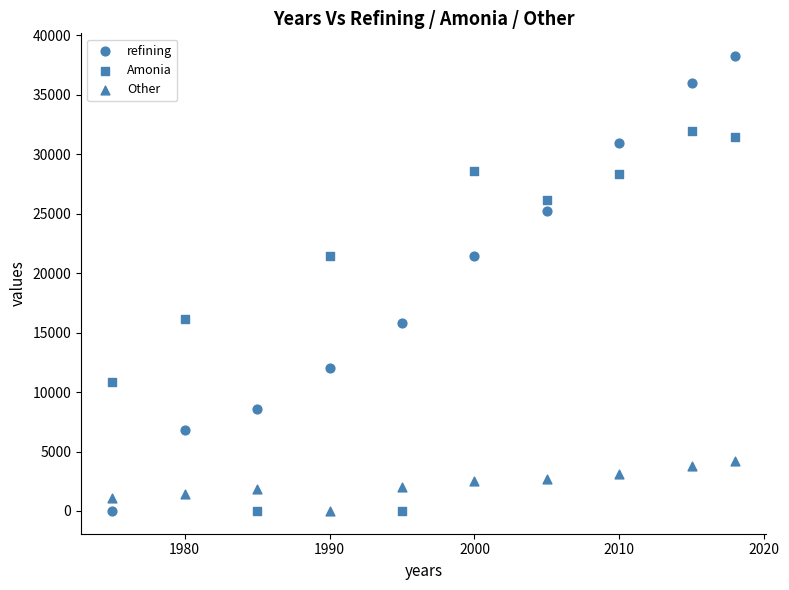

How many data points are displayed?

30